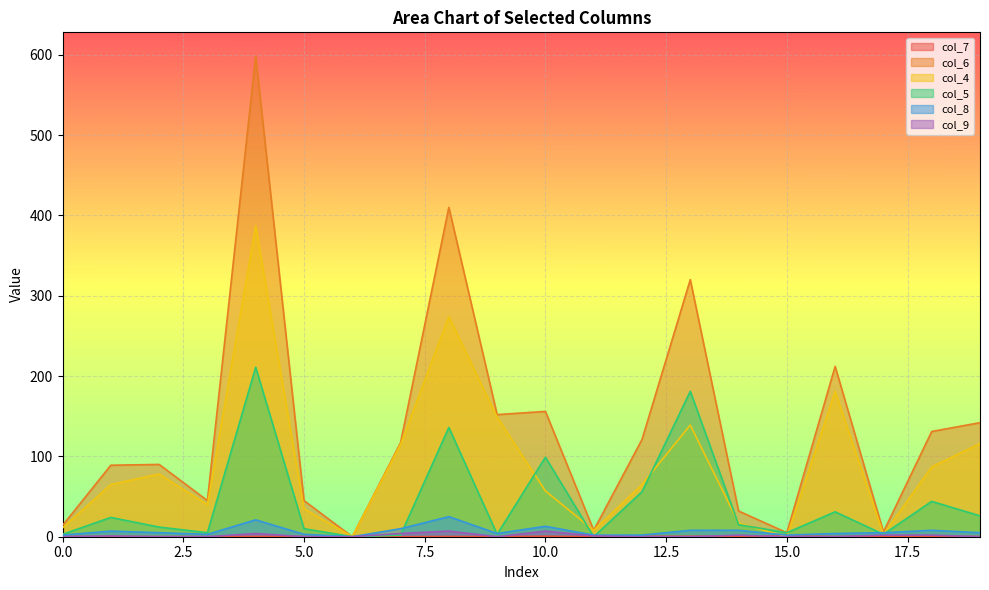

Where does the col_4 series first go above 65?

2